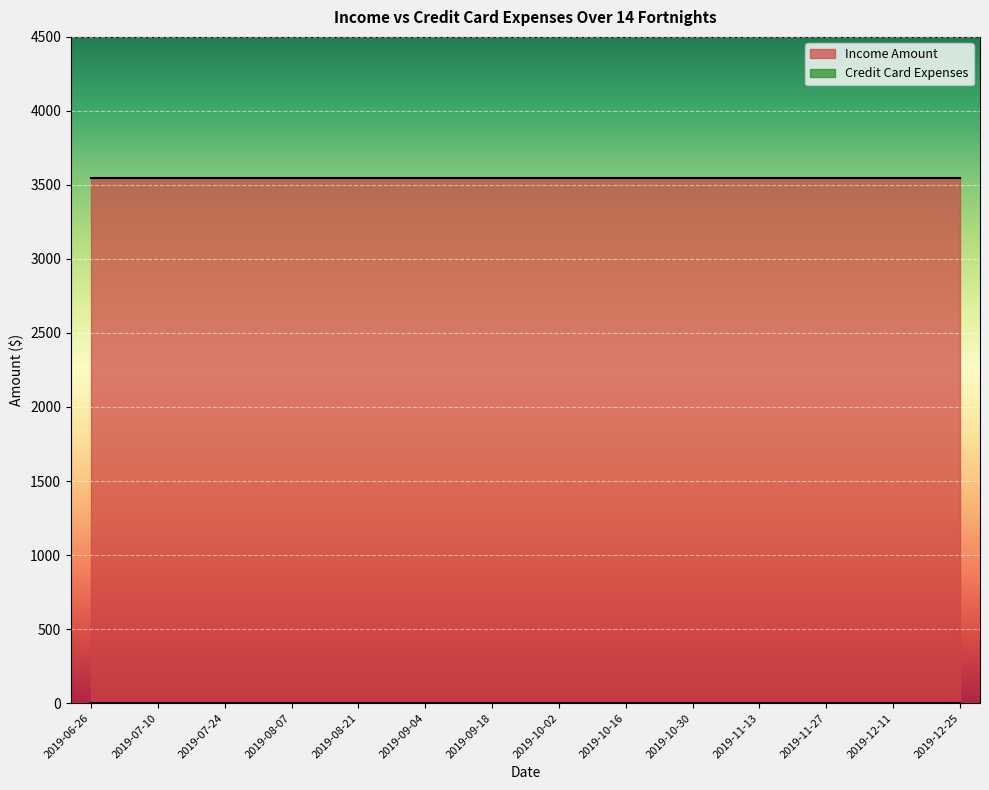

What is the value of the Income Amount point at the 7th from the left?

3550